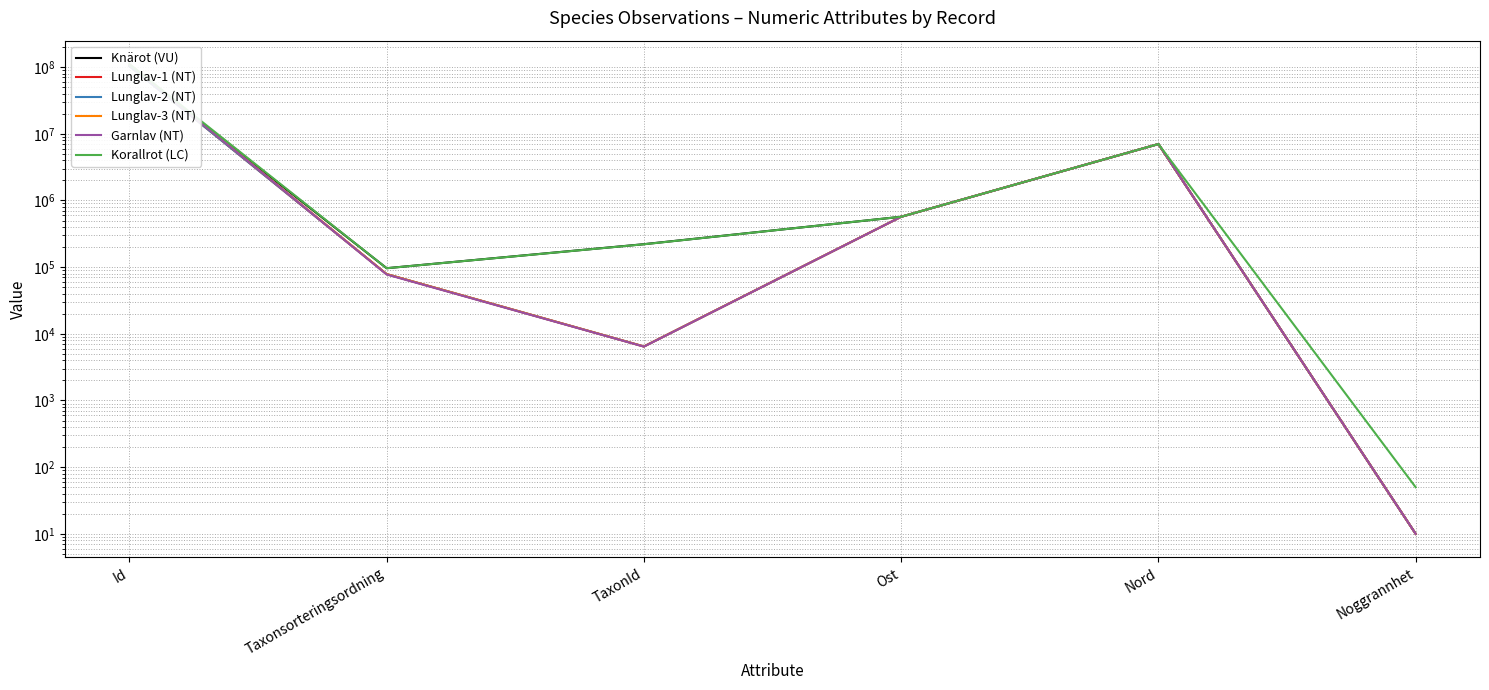

How many data points in Lunglav-3 (NT) are less than 569239?

3